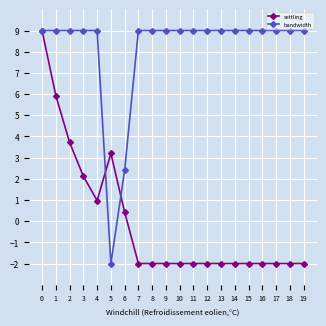

The settling series shows -3.3 at 9. True or false?

False